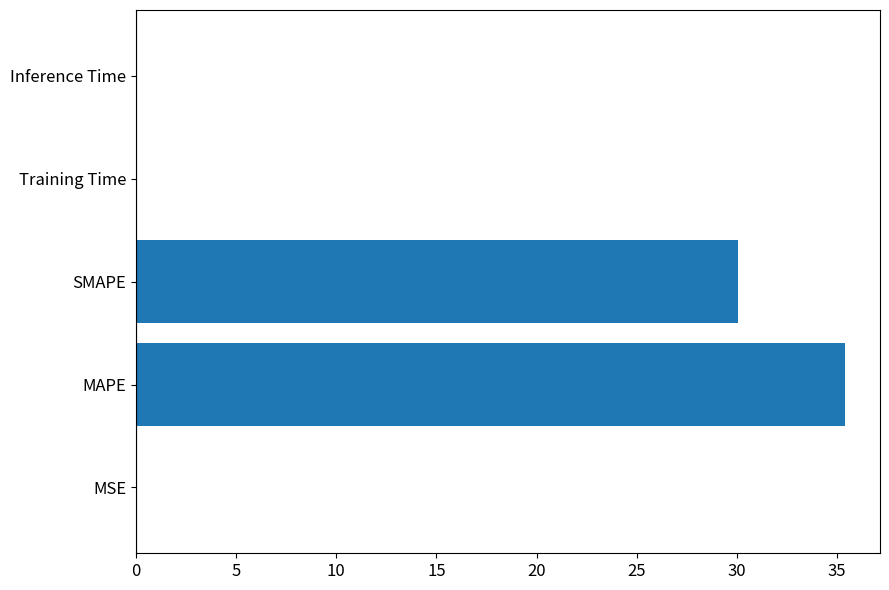

What is the maximum value shown in the chart?

35.4